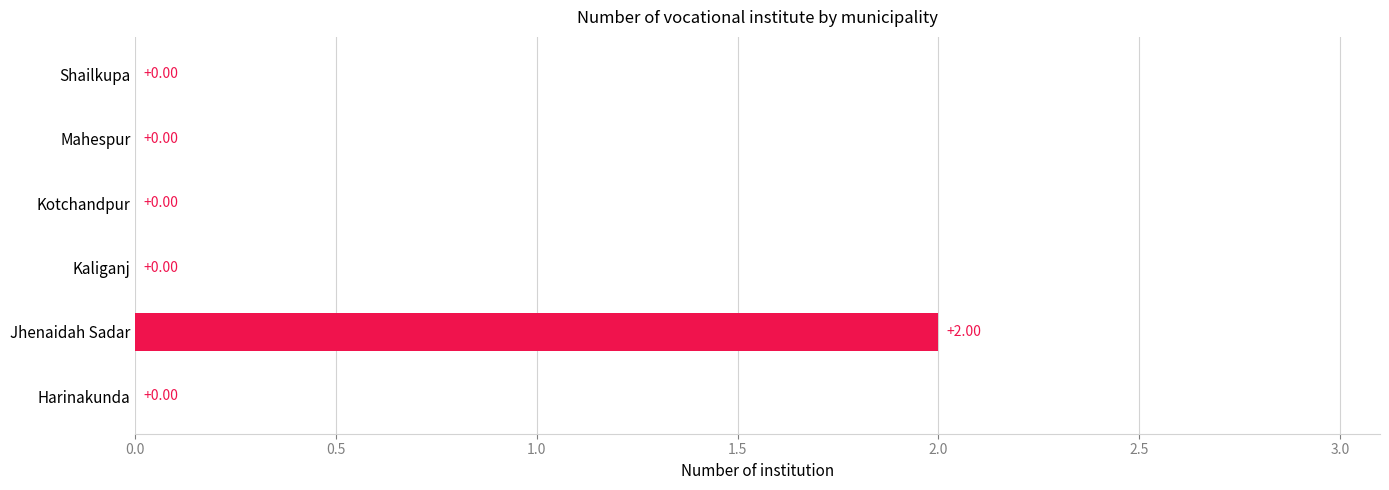

At which category does the chart reach its peak across all series?

Jhenaidah Sadar